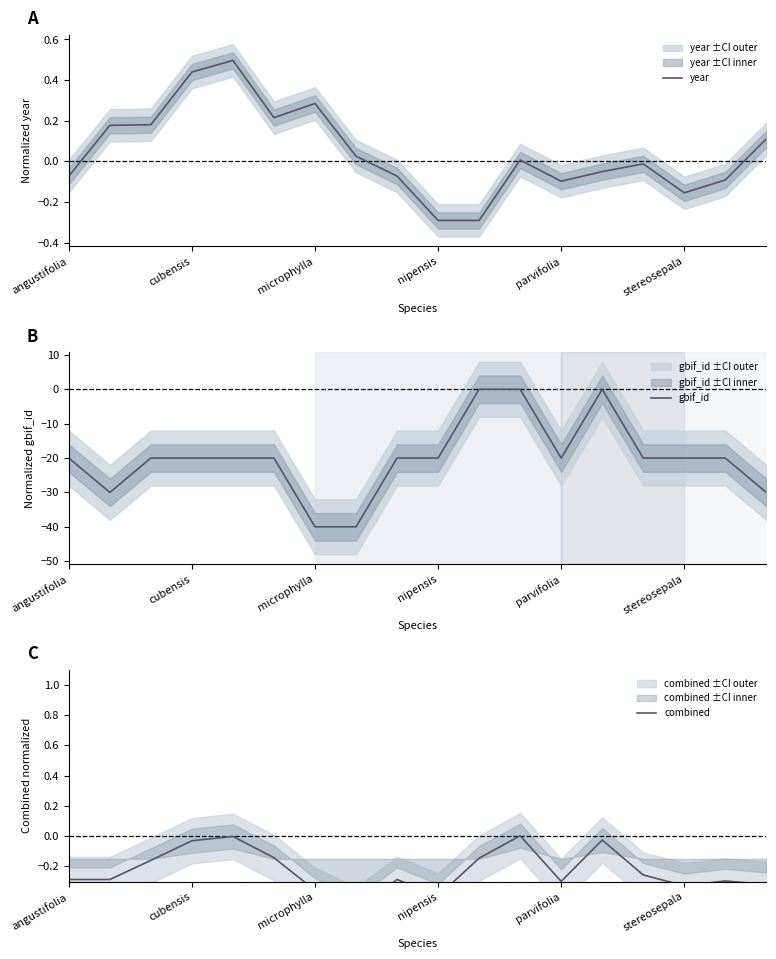

How many values in combined are below zero?

17